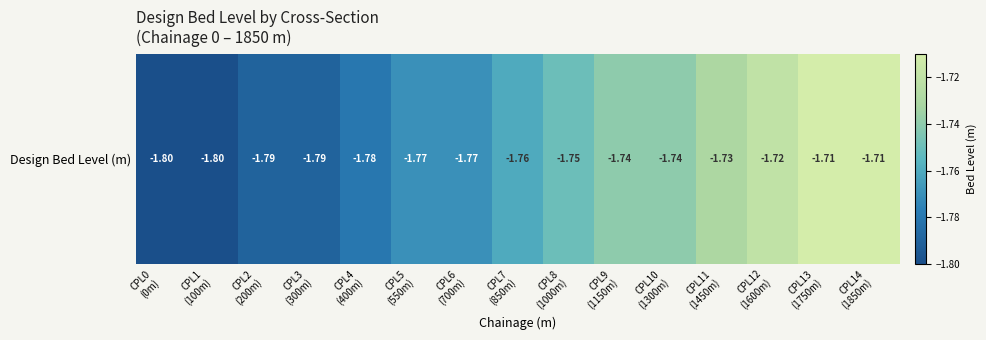

What is the sum of all values?

-26.4